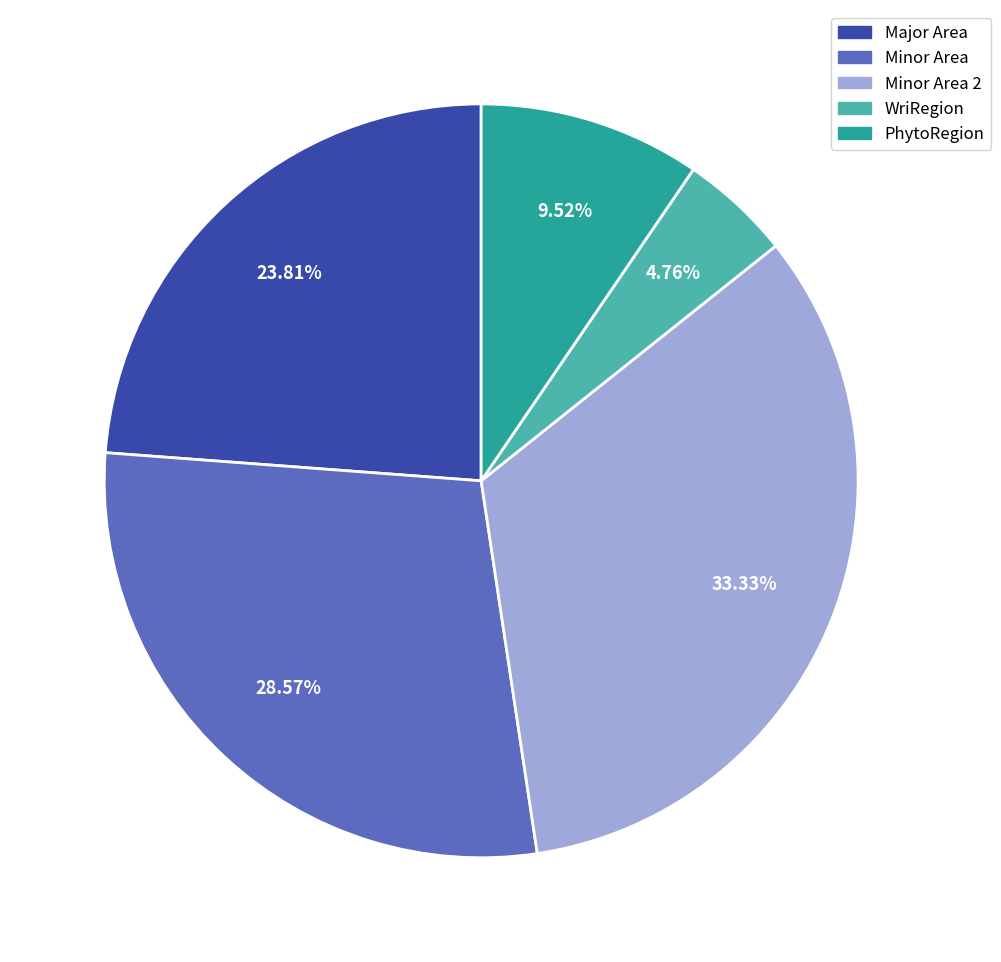

Does Major Area represent more than half of the total?

No